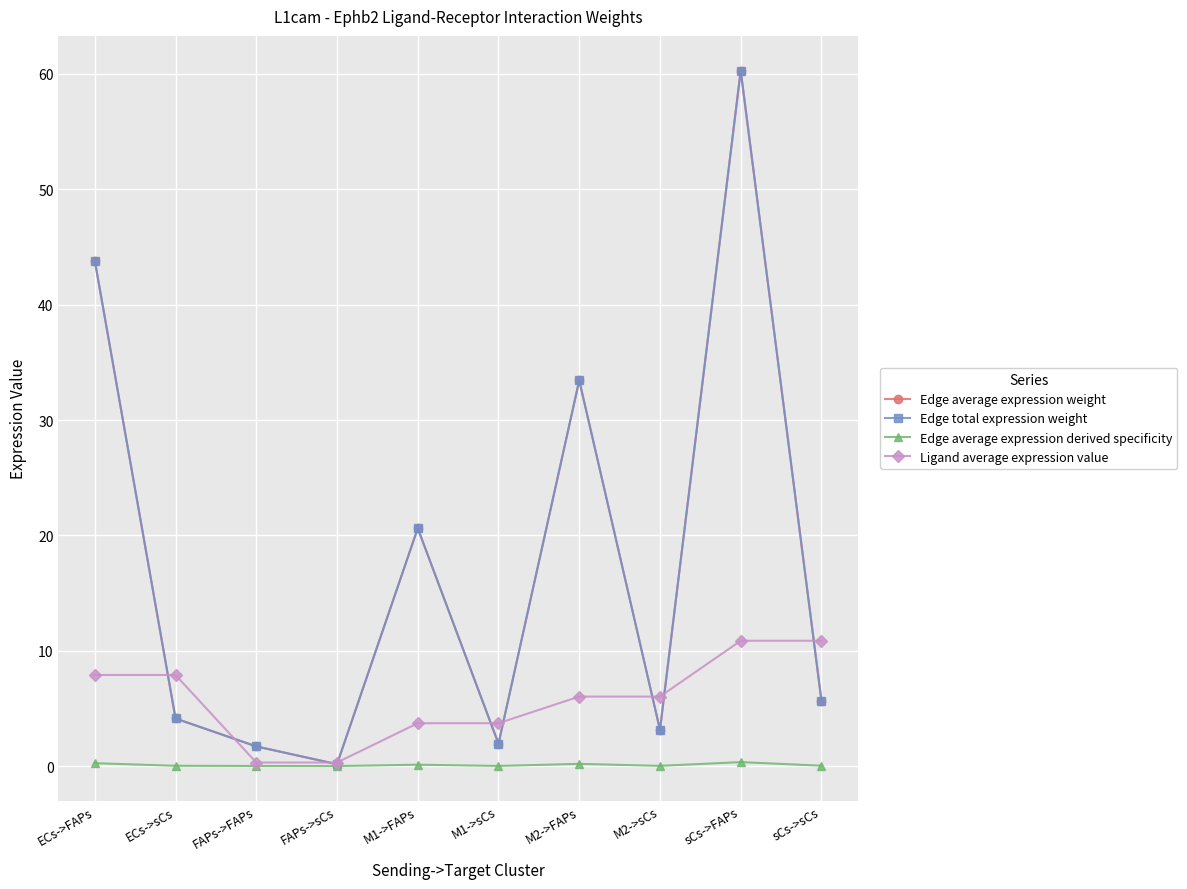

Which category has the highest value in the Edge average expression weight series?

sCs->FAPs